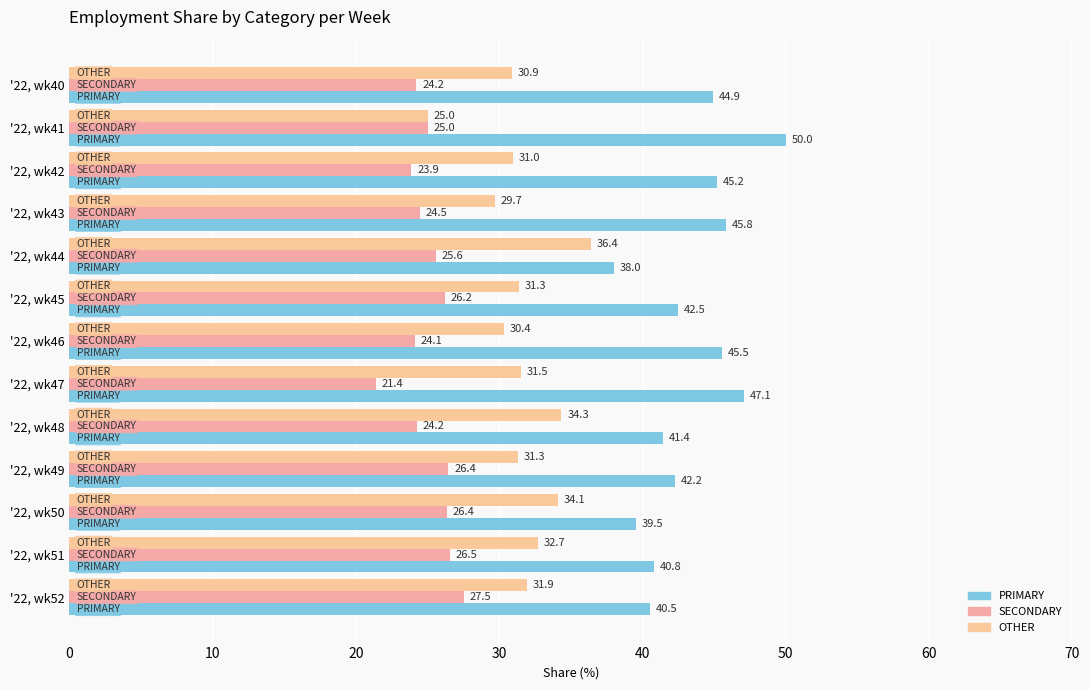

How many values in the OTHER series exceed 31?

8